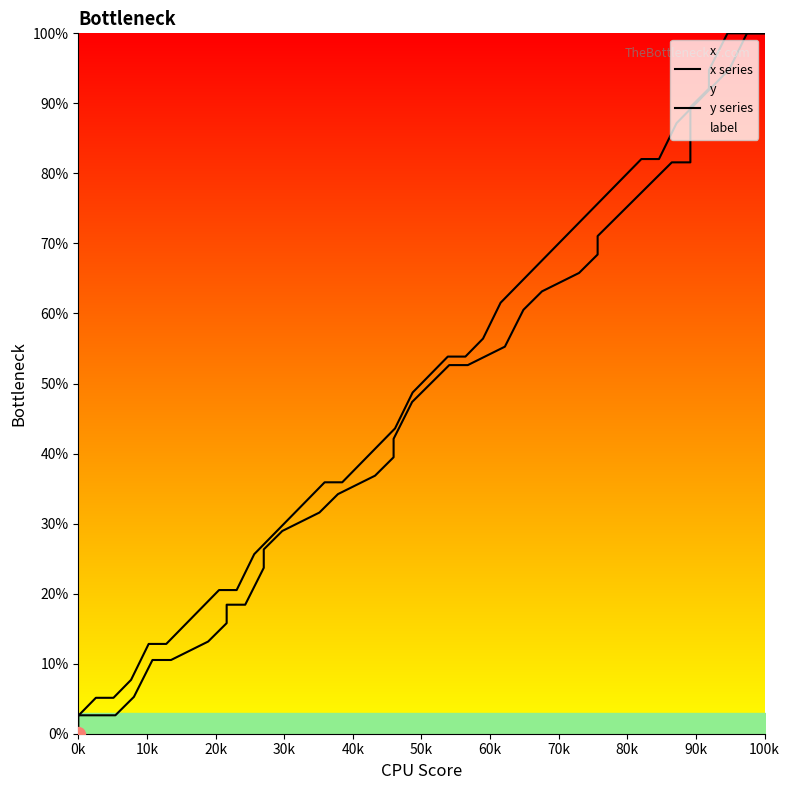

Does the chart display data point markers on the line(s)?

No